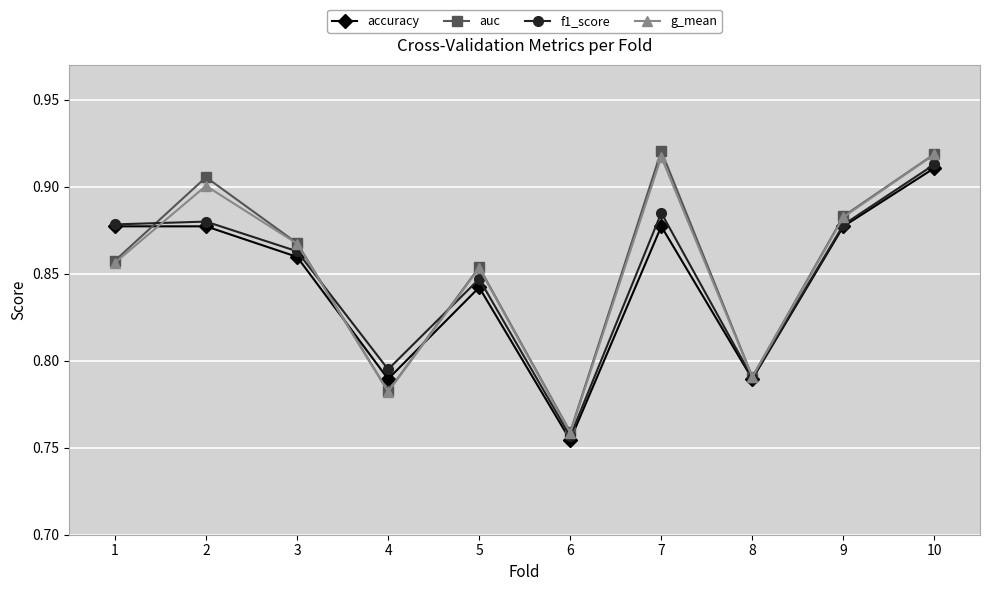

How many auc values are between 0 and 1?

10